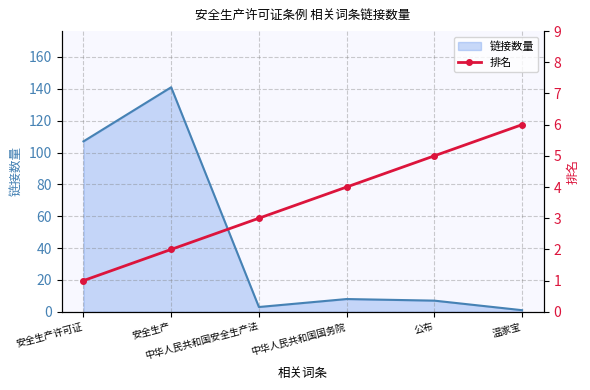

What is the label of the 5th point from the left?

公布